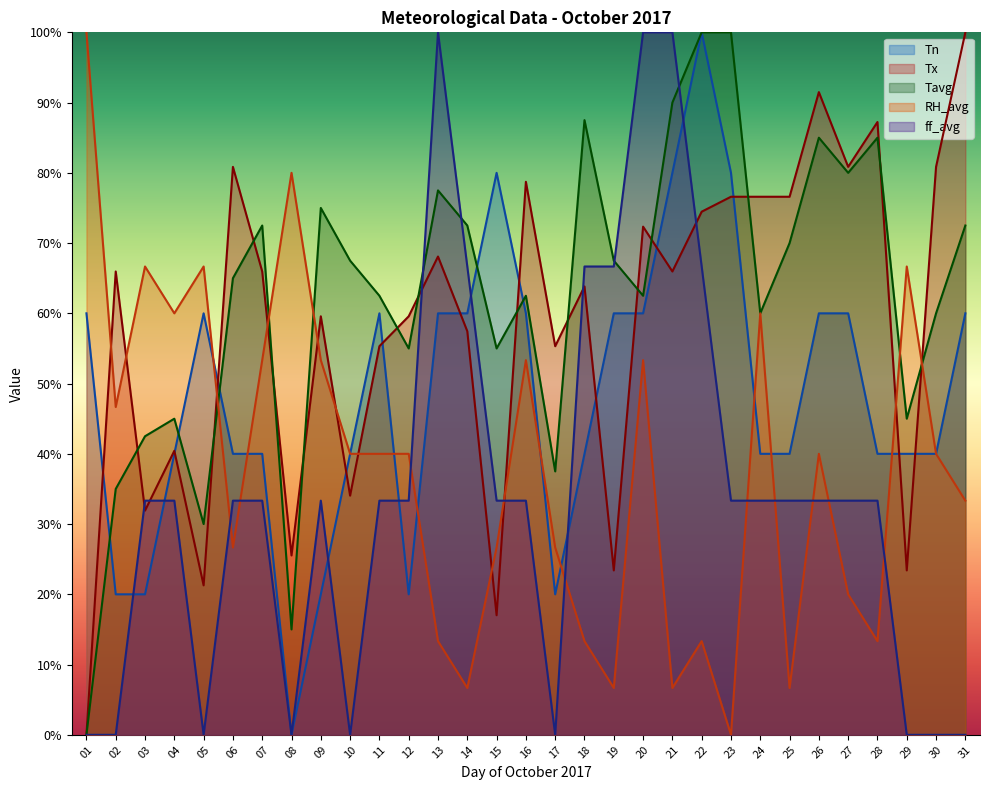

Where is Tx nearest to the value 50?

11